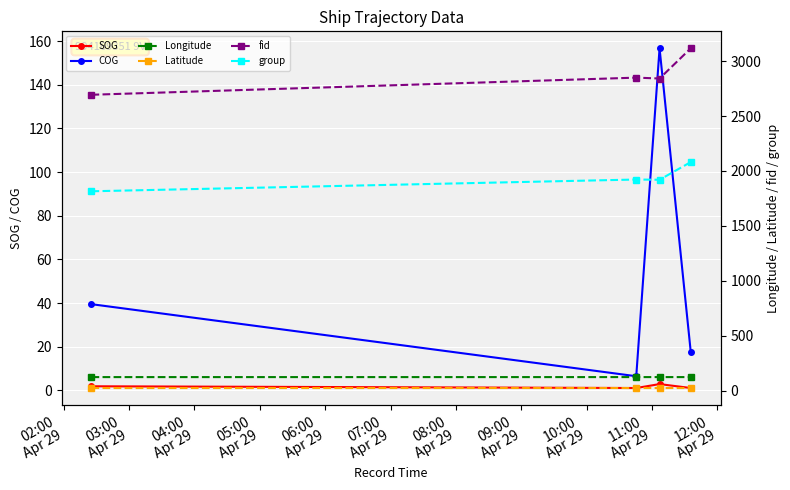

How many interior local peaks does the COG series have?

1